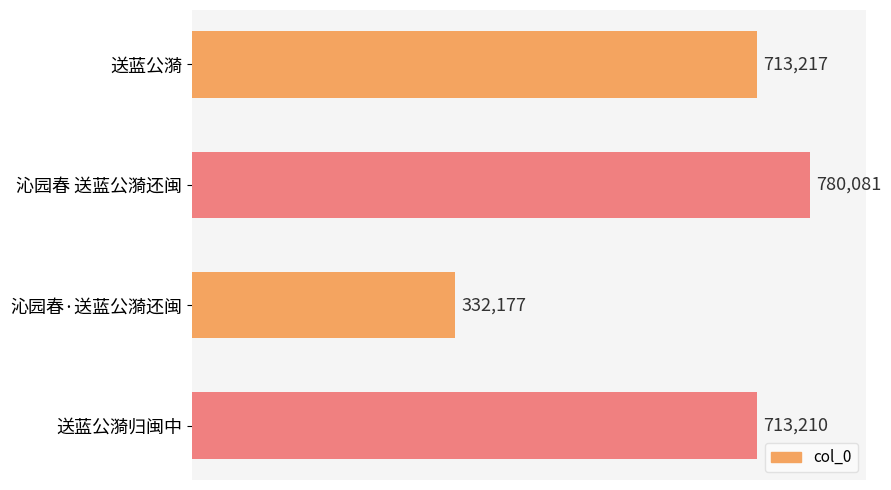

Is it true that the value at 送蓝公漪归闽中 is 713210?

True